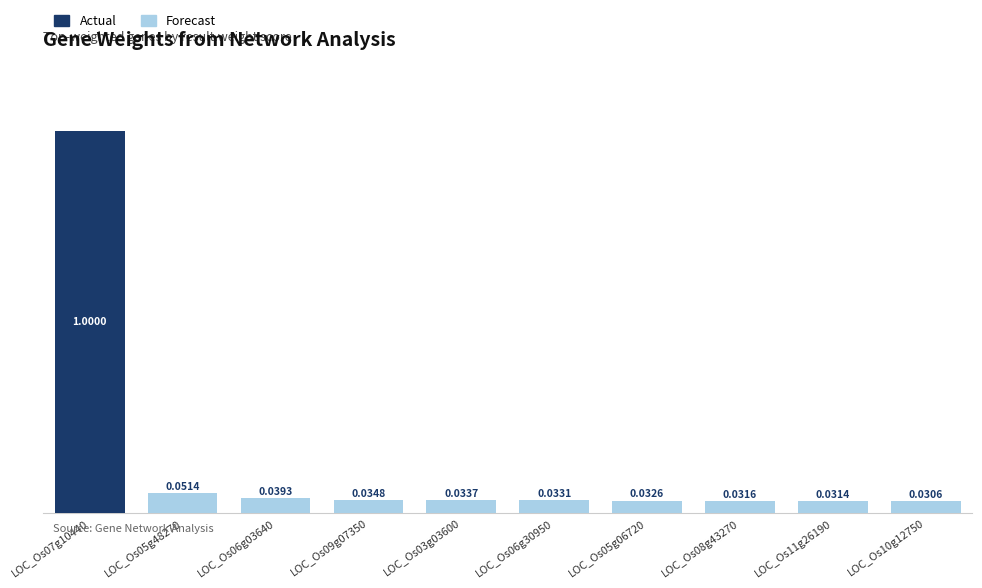

Reading left to right, what are all the values shown in this chart?

Actual: 1.0	0.0	0.0	0.0	0.0	0.0	0.0	0.0	0.0	0.0
Forecast: 0.0	0.1	0.0	0.0	0.0	0.0	0.0	0.0	0.0	0.0